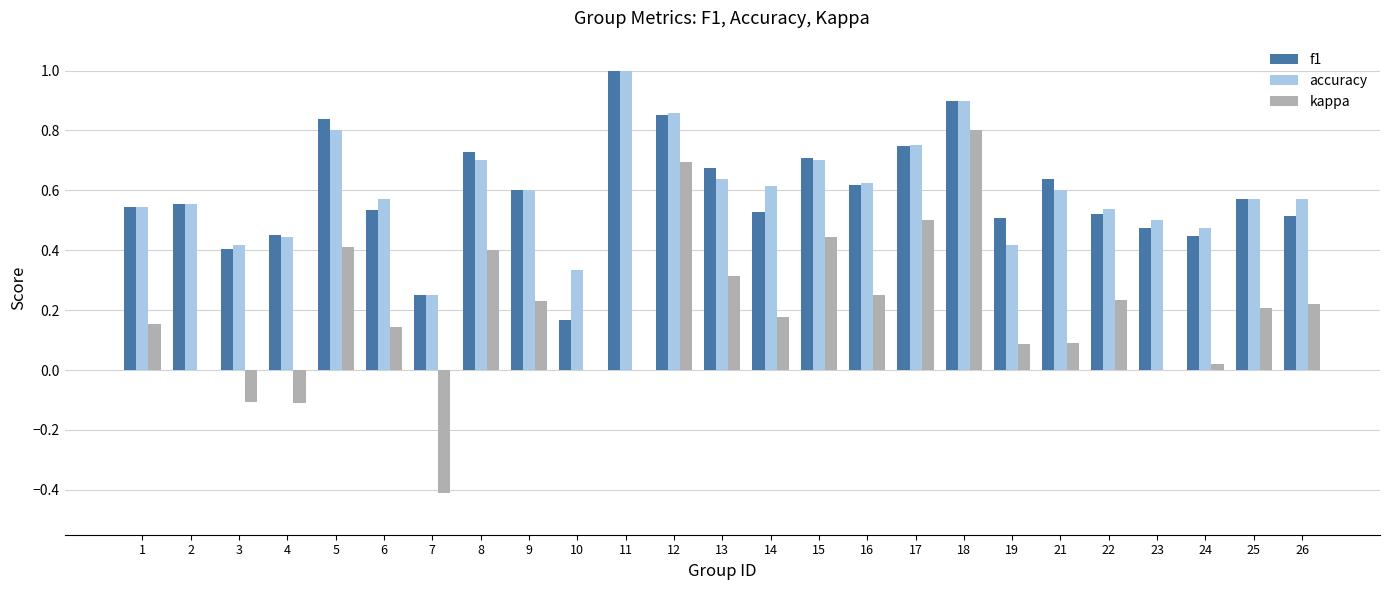

What is the sum of all accuracy values?

15.0